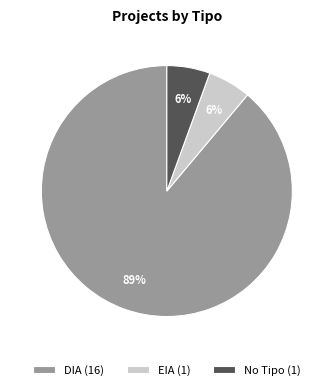

How many slices are in this pie chart?

3